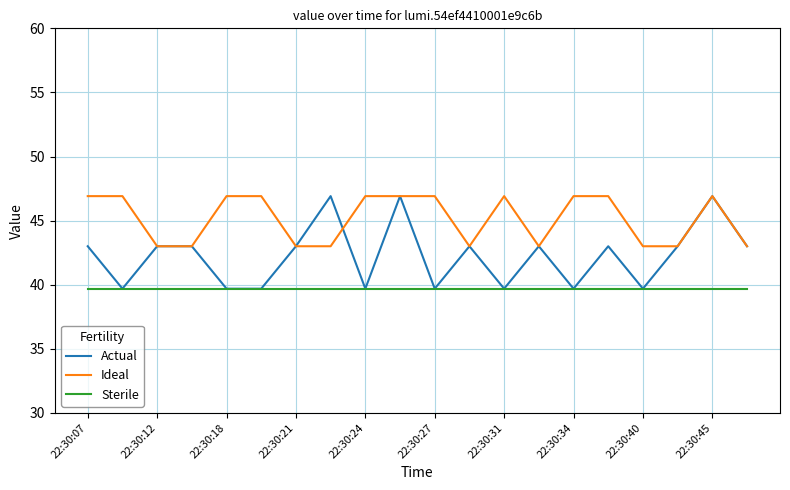

Which series has the largest total across all categories?

Ideal